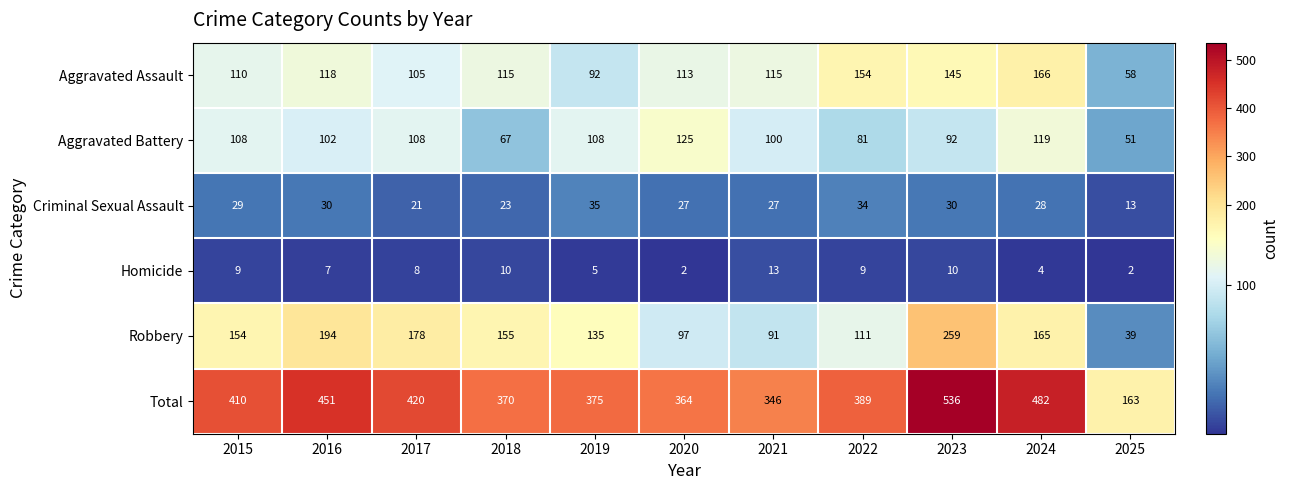

What is the difference between the maximum and second lowest values in the Robbery series?

168